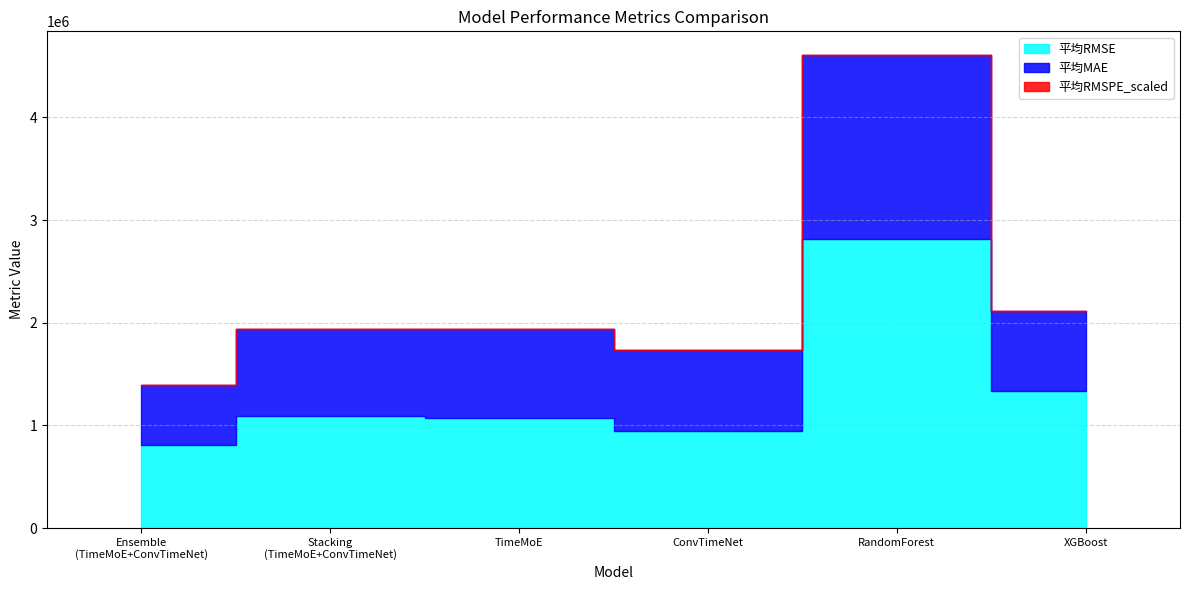

What is the value of the 平均RMSPE_scaled point at the 6th from the left?

0.1